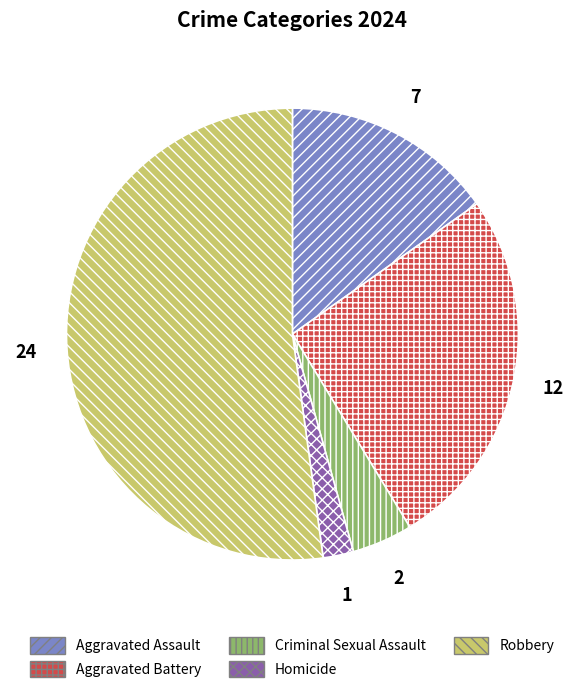

Between Criminal Sexual Assault and Homicide, which is larger?

Criminal Sexual Assault